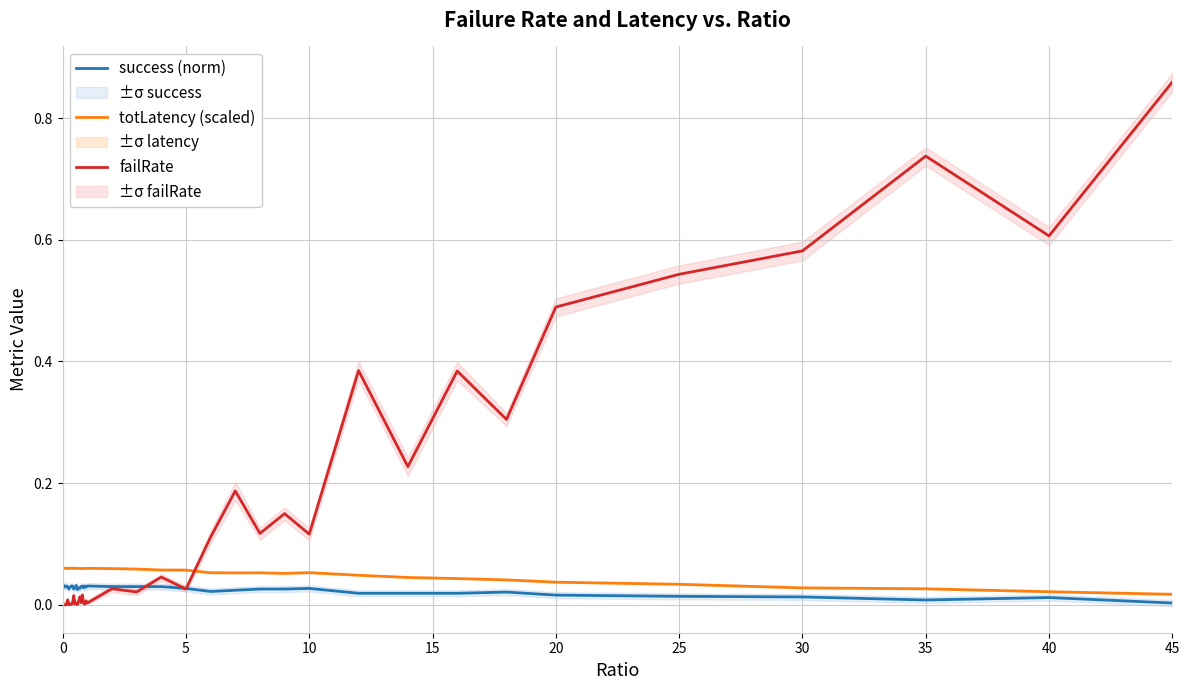

What is the maximum value for failRate?

0.9